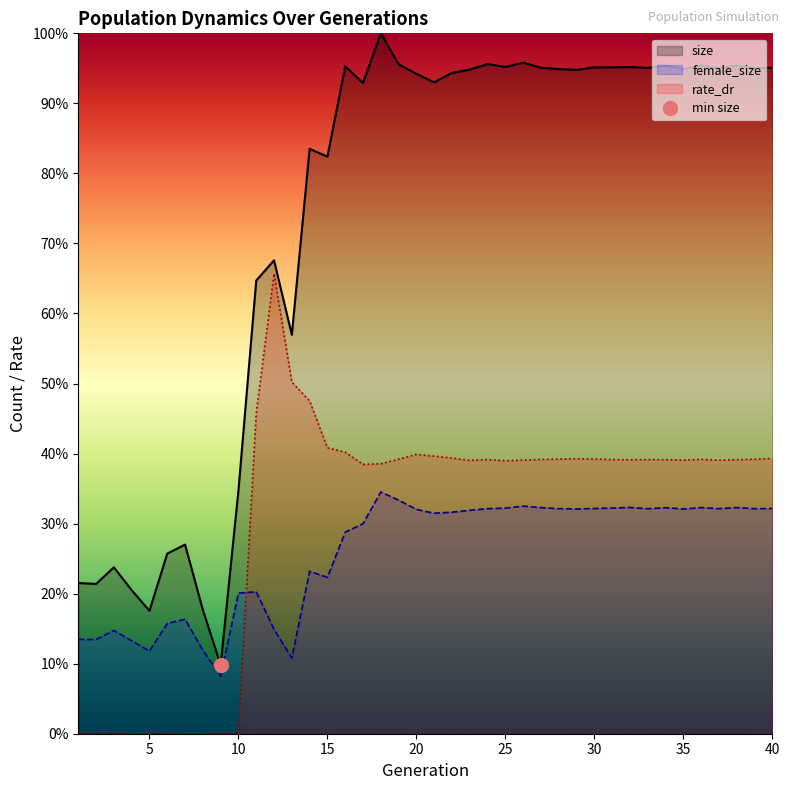

What is the sum of the rate_dr values at 26 and 27?

0.8